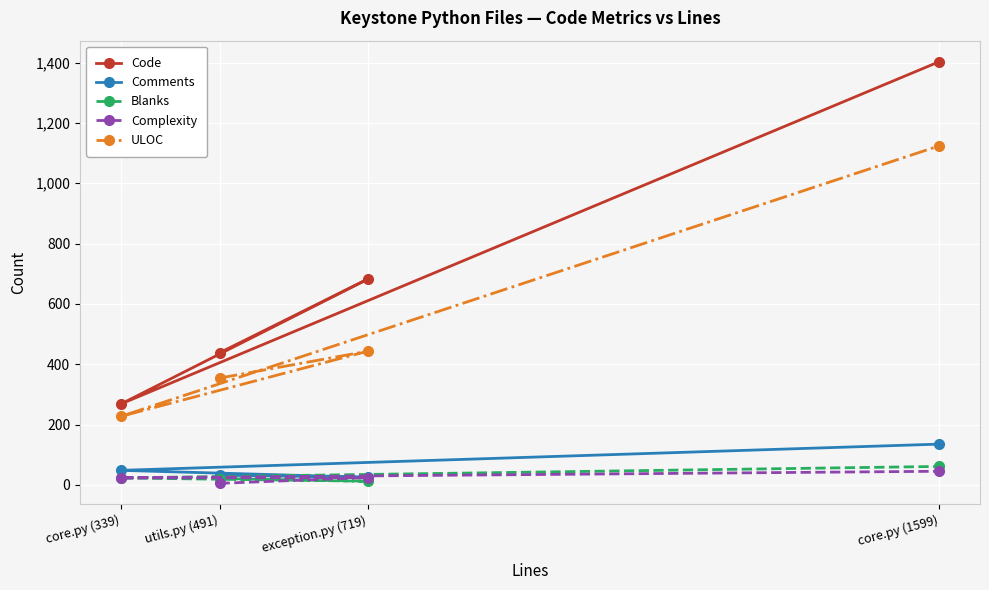

At which label does Complexity reach its minimum?

utils.py (491)